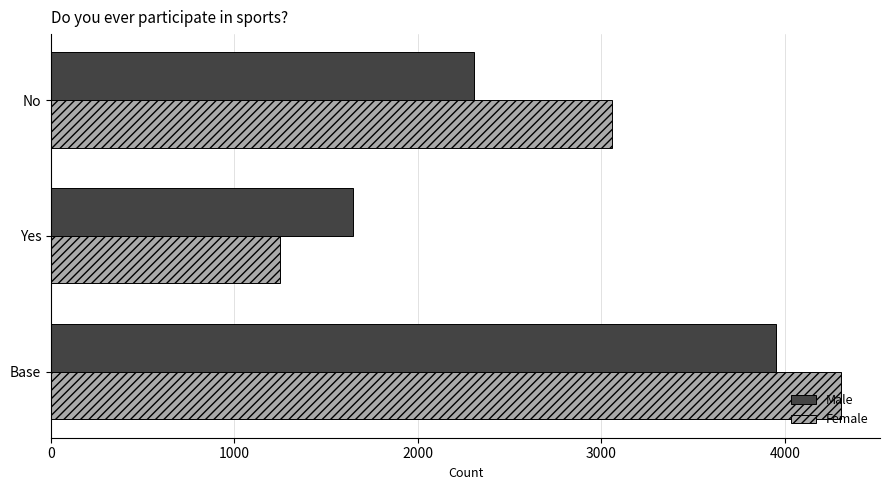

Is it true that Male equals 1647 at Yes?

True